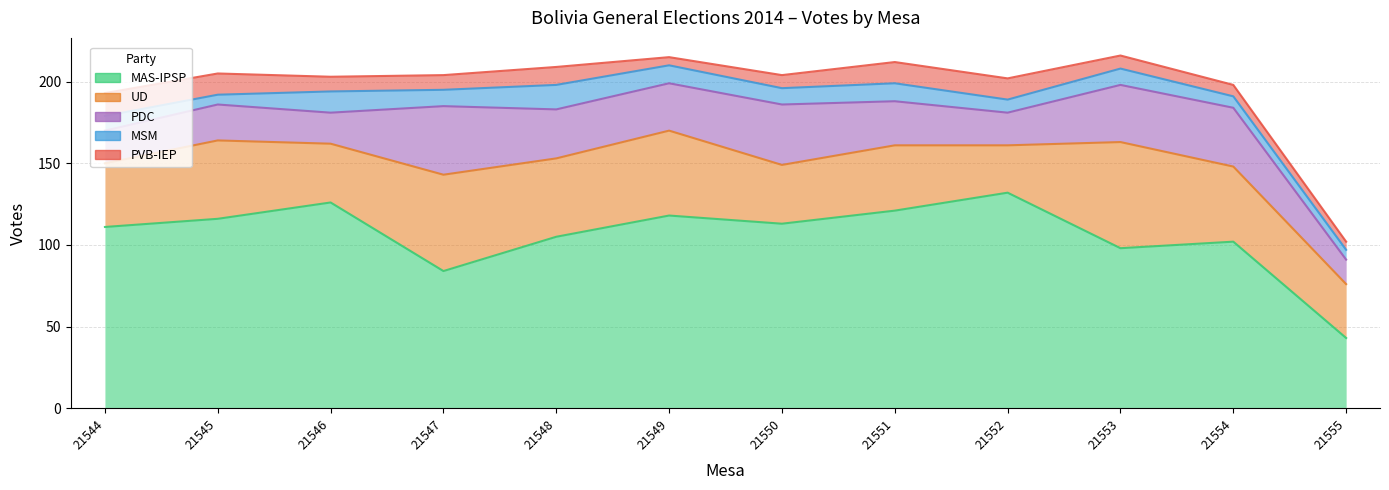

What is the spread (max minus min) of values at 21555?

38